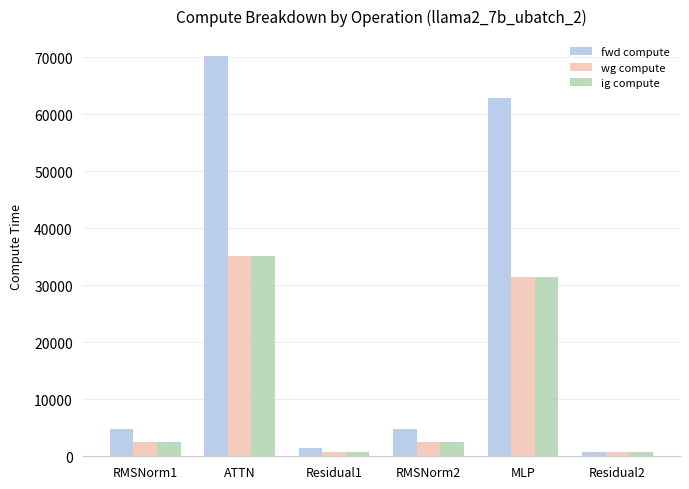

Is it true that wg compute equals 696.1 at Residual2?

True